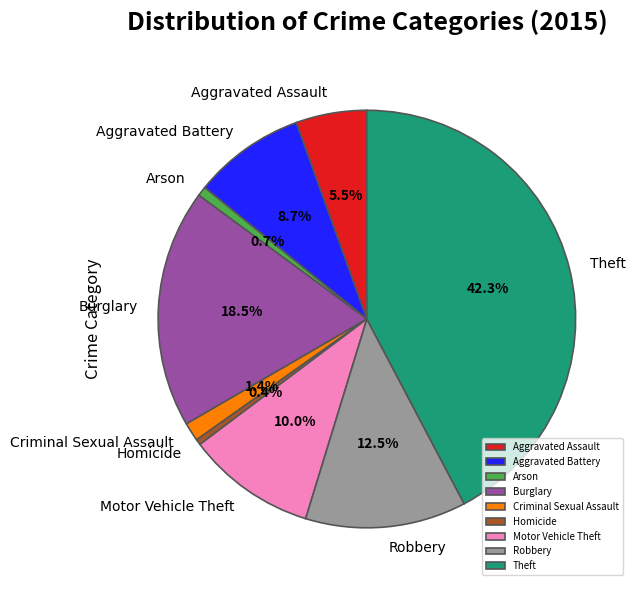

How much of the chart is everything except Robbery?

87.5%